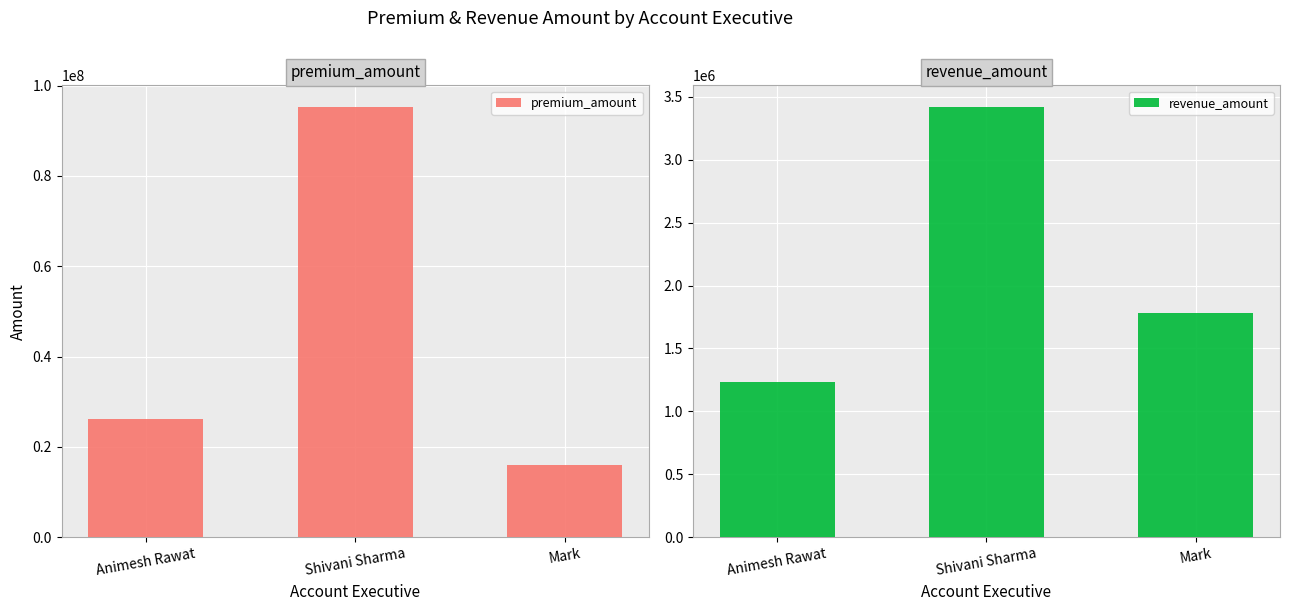

What is the difference between the second highest and minimum values in the revenue_amount series?

548000